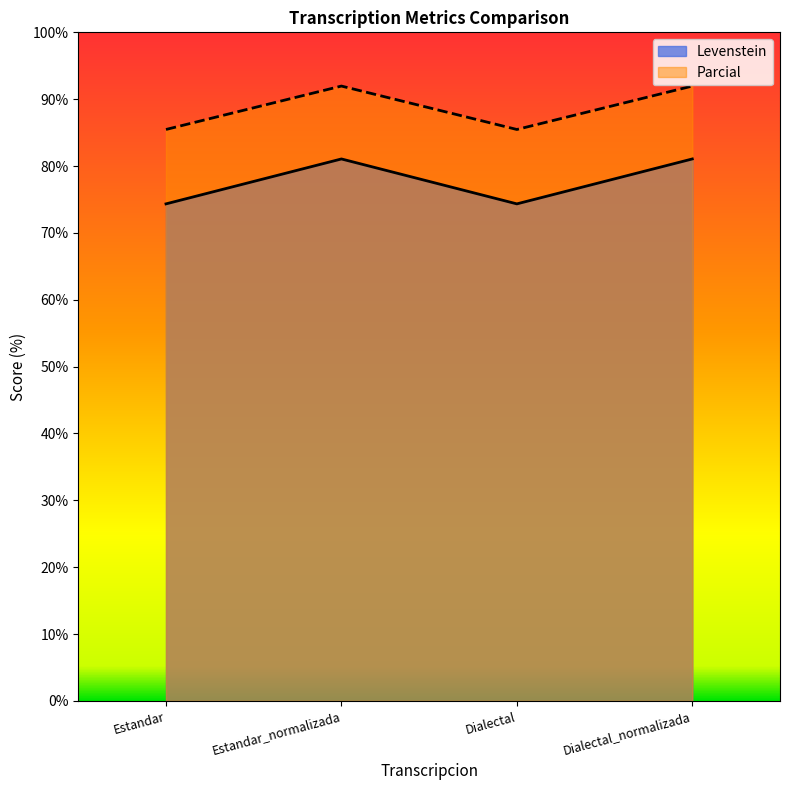

What is the sum of the Parcial values at Dialectal and Dialectal_normalizada?

177.4